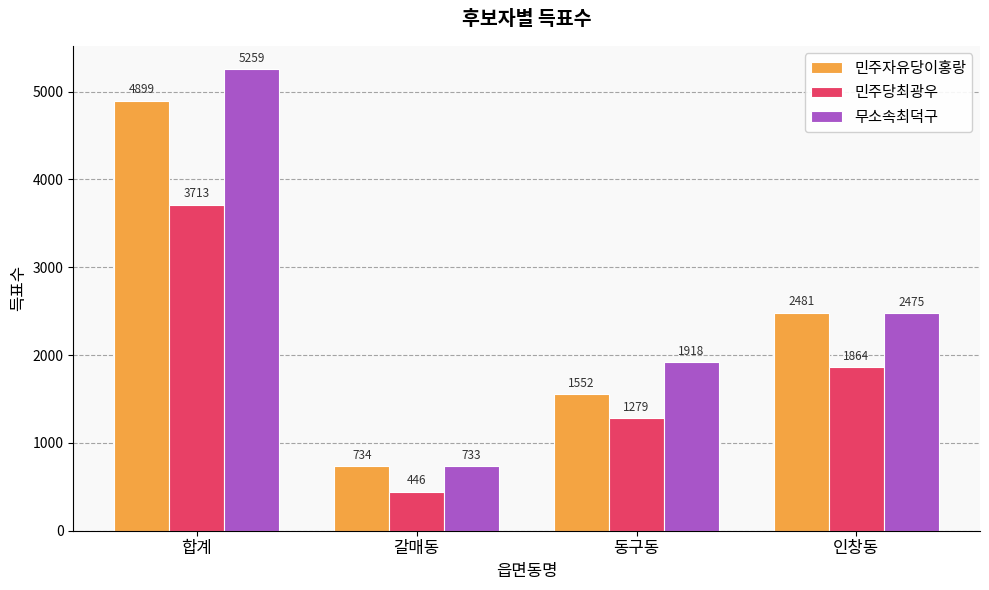

How many data points does each series have?

4